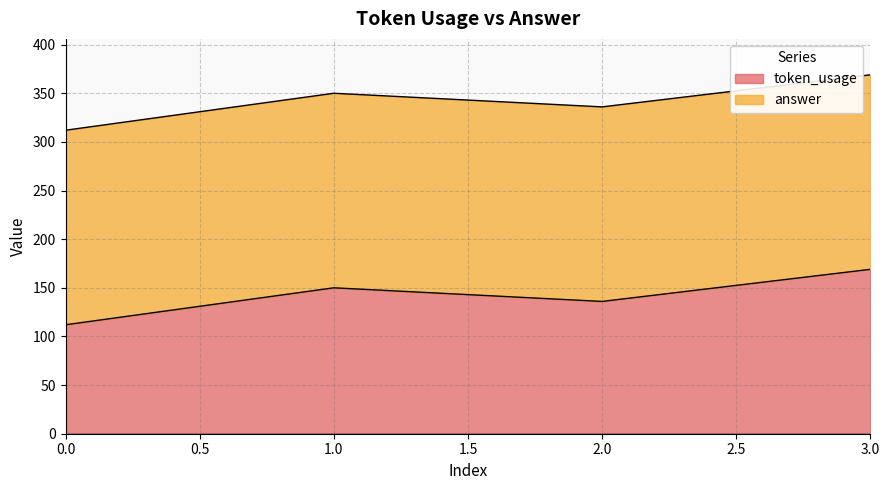

The chart shows a value of 112 at 0. True or false?

True